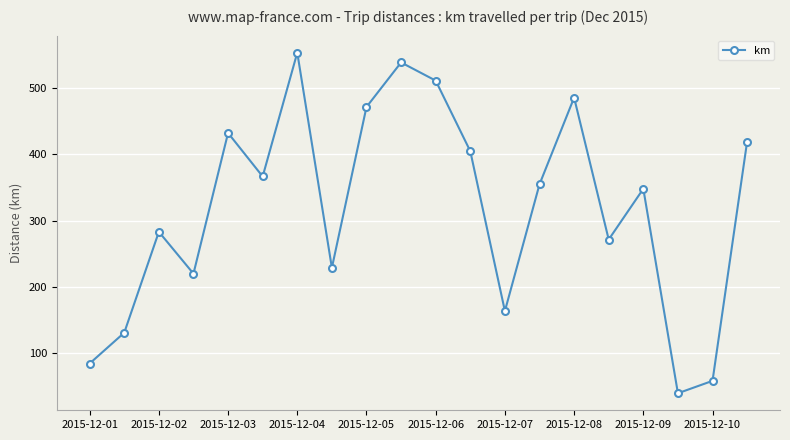

What is the value of the 19th point from the left?

58.1